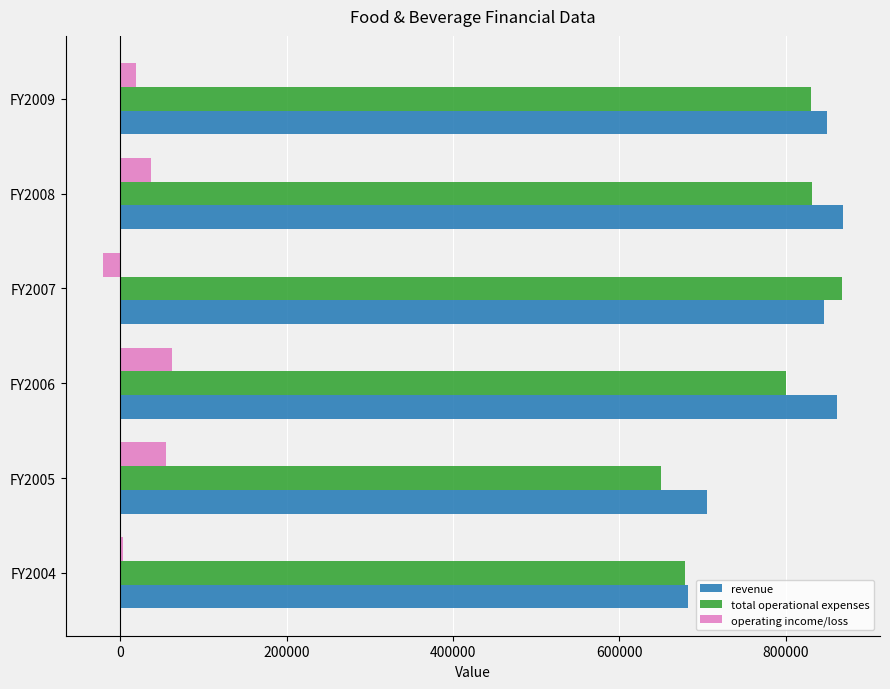

At which label is revenue closest to 776056?

FY2007